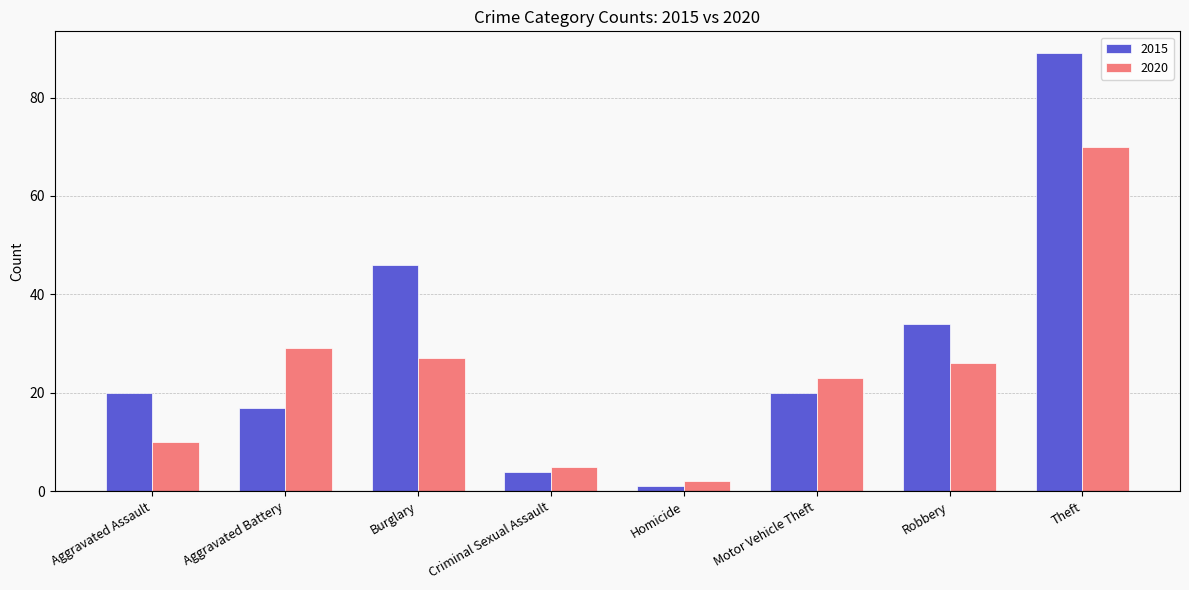

List the series in order of their overall mean, highest first.

2015, 2020